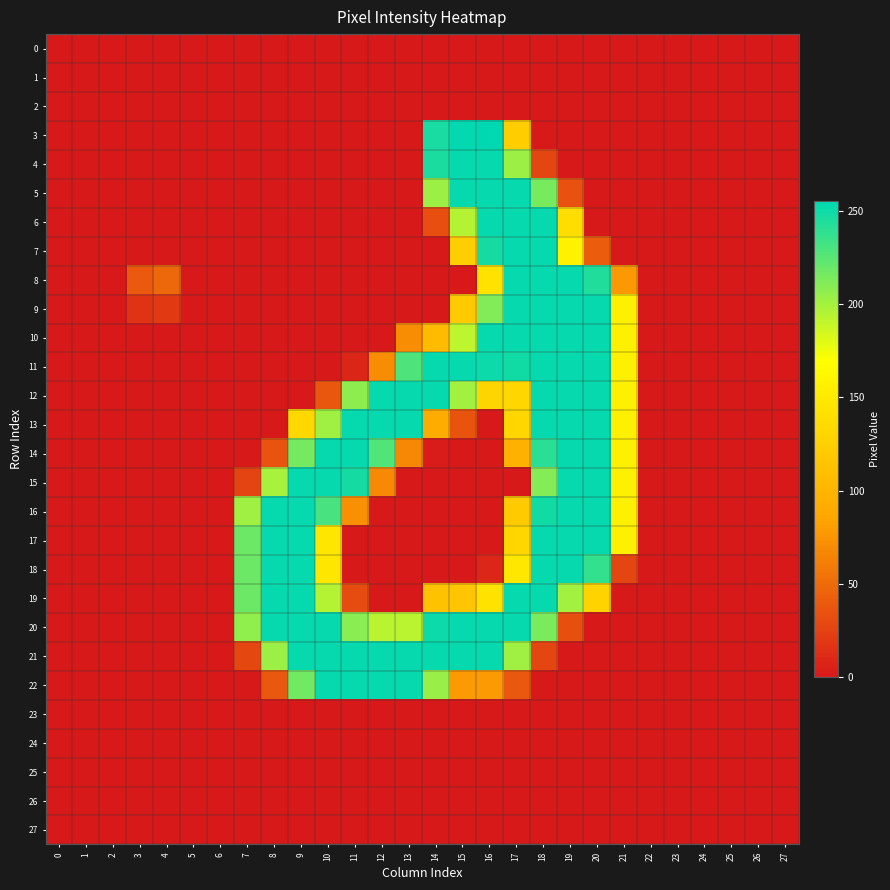

Which series changed the most between 6 and 12?

12